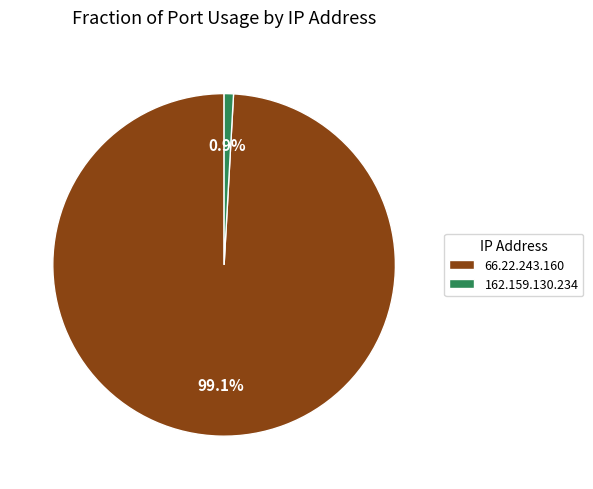

Does any single category account for the majority?

Yes